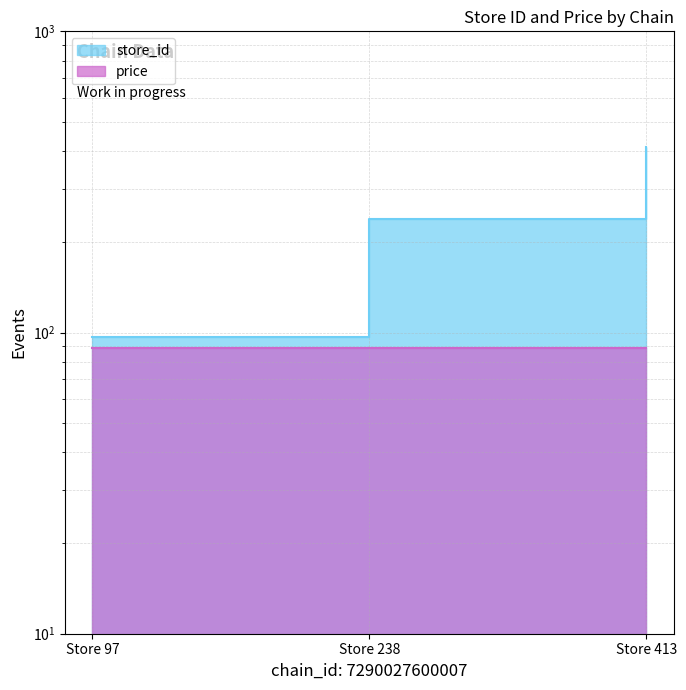

Reading left to right, list all the values displayed in this chart.

Store 97=97	Store 238=238	Store 413=413